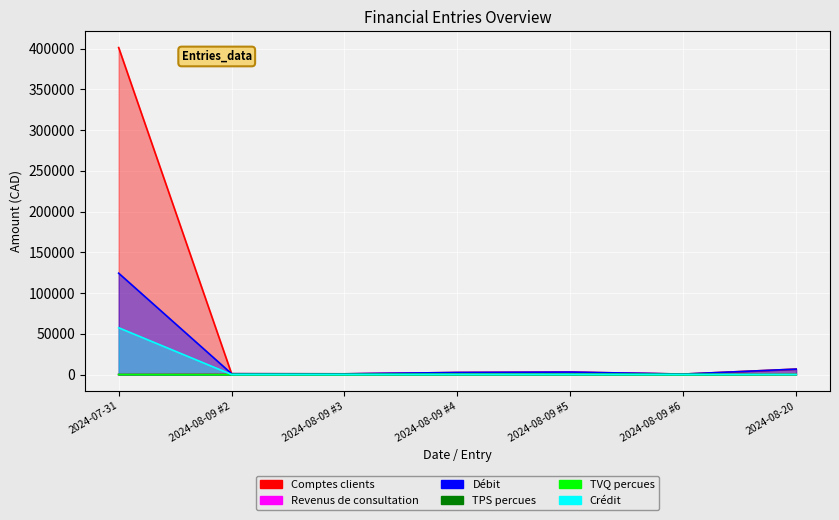

Reading right to left, transcribe all the data shown in this chart.

Comptes clients: 2024-08-20=6639.8	2024-08-09 #6=563.4	2024-08-09 #5=2989.3	2024-08-09 #4=2493.5	2024-08-09 #3=862.3	2024-08-09 #2=999.1	2024-07-31=401271.0
Revenus de consultation: 2024-08-20=0.0	2024-08-09 #6=490.0	2024-08-09 #5=2600.0	2024-08-09 #4=2168.8	2024-08-09 #3=750.0	2024-08-09 #2=869.0	2024-07-31=0.0
TPS percues: 2024-08-20=0.0	2024-08-09 #6=24.5	2024-08-09 #5=130.0	2024-08-09 #4=108.4	2024-08-09 #3=37.5	2024-08-09 #2=43.5	2024-07-31=0.0
TVQ percues: 2024-08-20=0.0	2024-08-09 #6=48.9	2024-08-09 #5=259.4	2024-08-09 #4=216.3	2024-08-09 #3=74.8	2024-08-09 #2=86.7	2024-07-31=0.0
Débit: 2024-08-20=6639.8	2024-08-09 #6=563.4	2024-08-09 #5=2989.3	2024-08-09 #4=2493.5	2024-08-09 #3=862.3	2024-08-09 #2=999.1	2024-07-31=124365.8
Crédit: 2024-08-20=0.0	2024-08-09 #6=24.5	2024-08-09 #5=130.0	2024-08-09 #4=108.4	2024-08-09 #3=37.5	2024-08-09 #2=43.5	2024-07-31=57401.5